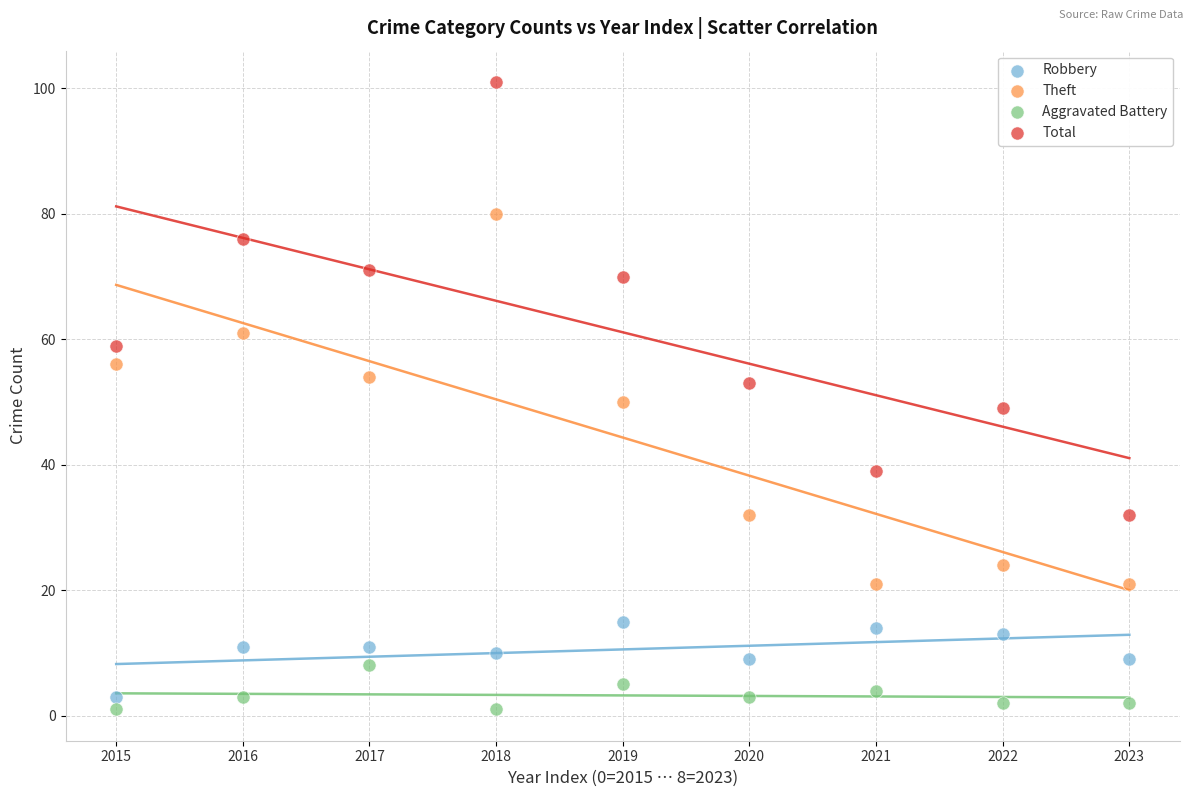

Which series has the widest spread of Y values?

Total